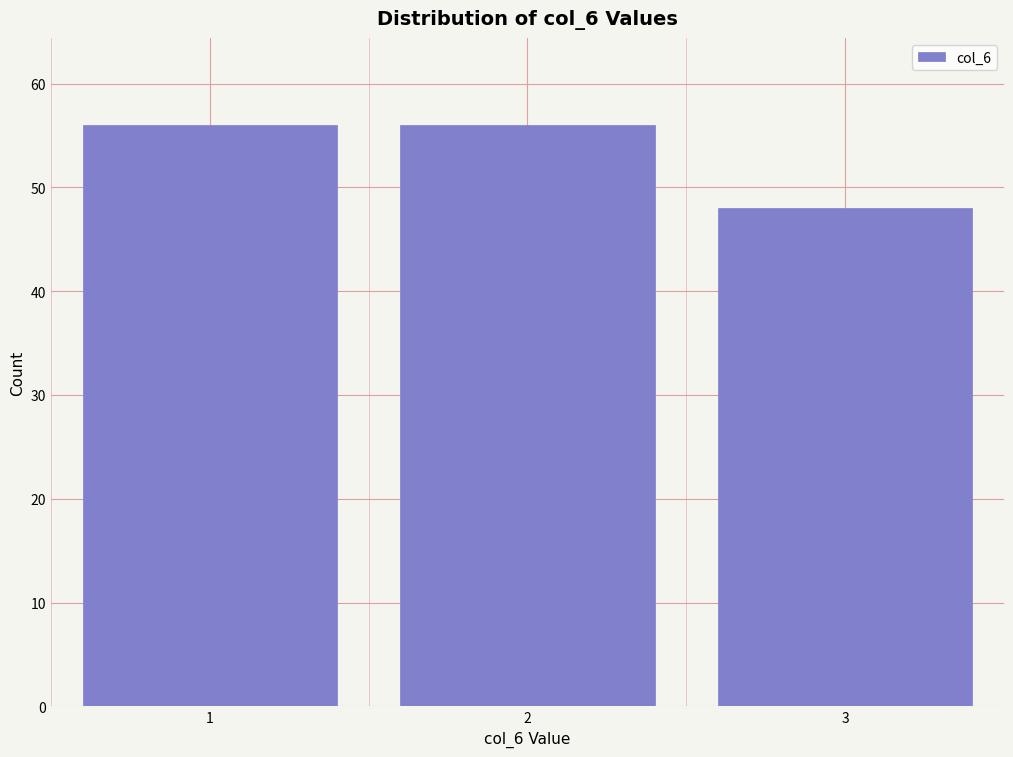

What is the height of the bar covering 1.5 to 2.5 on the x-axis? The values are not printed on the chart, so give them approximately, as read against the axis.

56